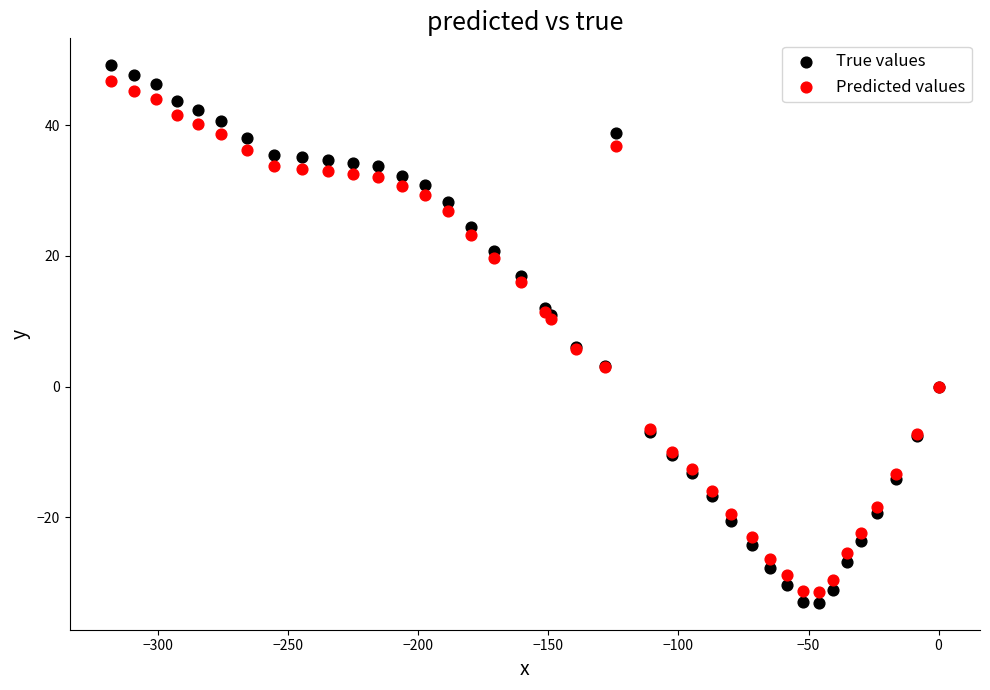

What is the X range (max minus min) for the scatter plot?

318.1